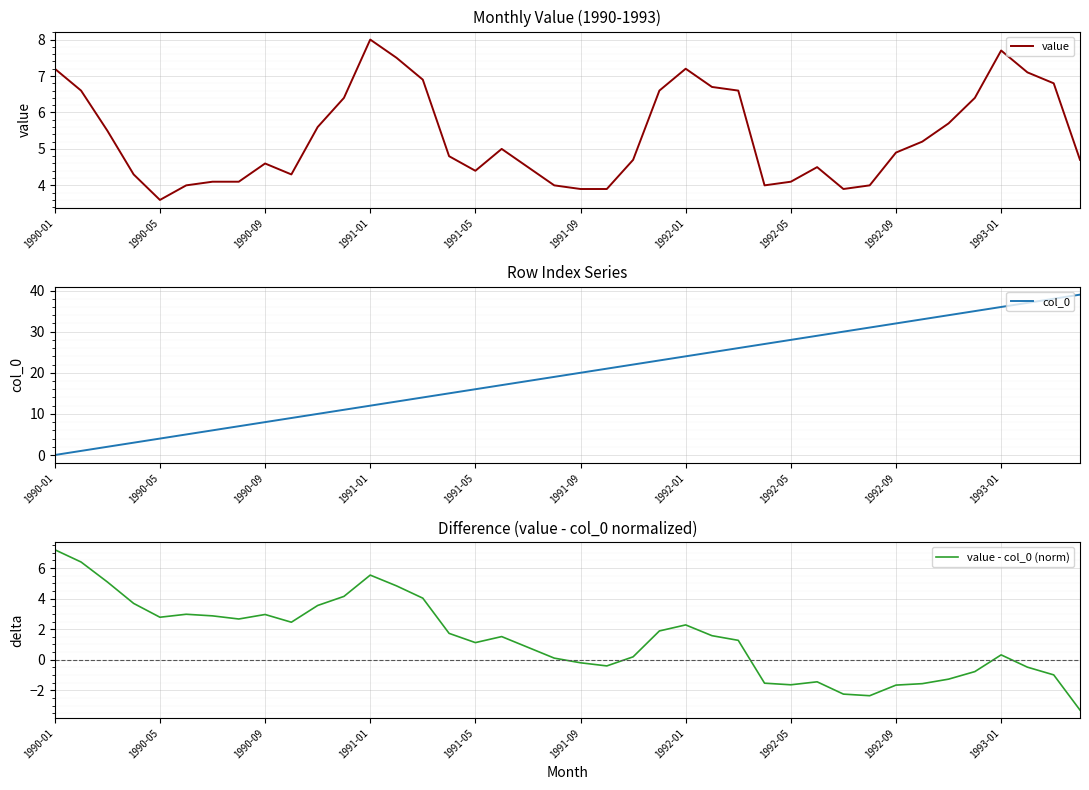

Is it true that value equals 2.7 at 1990-01?

False